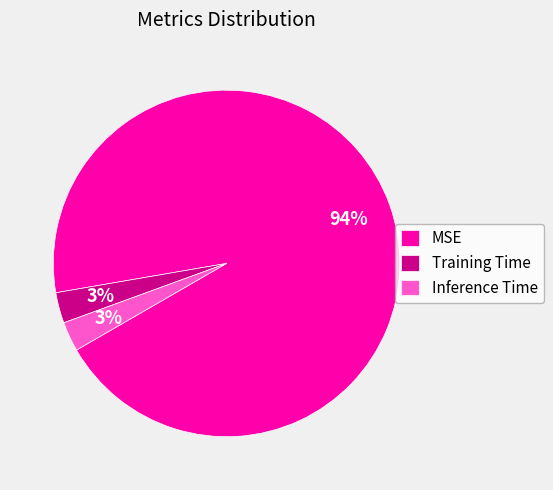

What percentage is the MSE slice, to the nearest percent?

94%